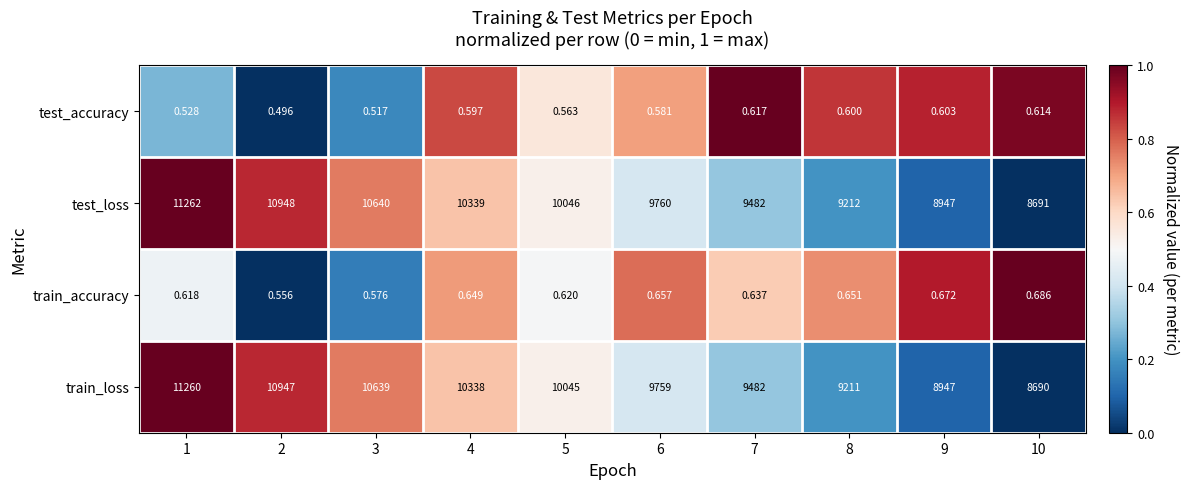

At which category is the sum across all series the highest?

1